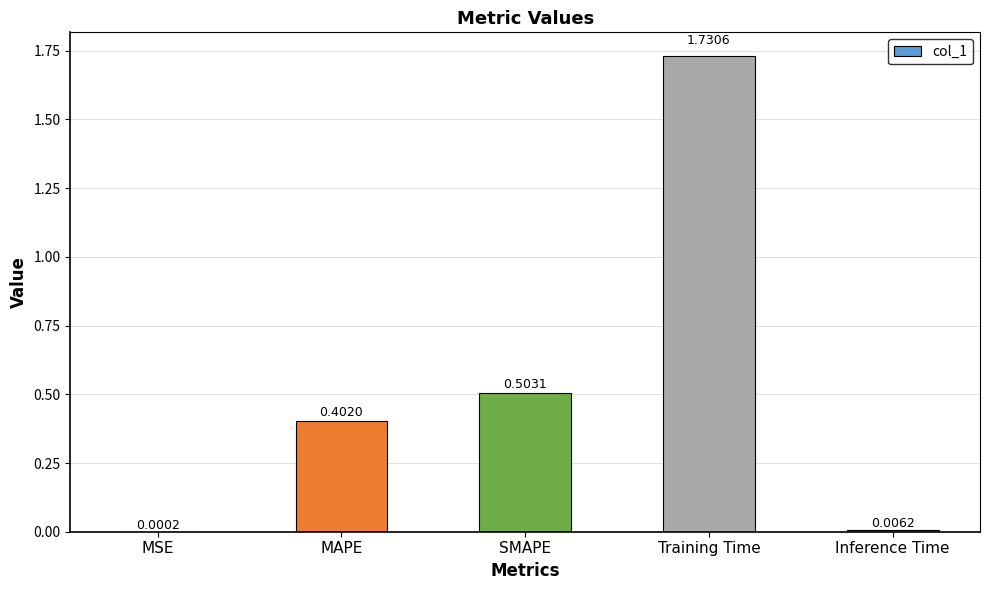

At which category does the chart reach its peak across all series?

Training Time